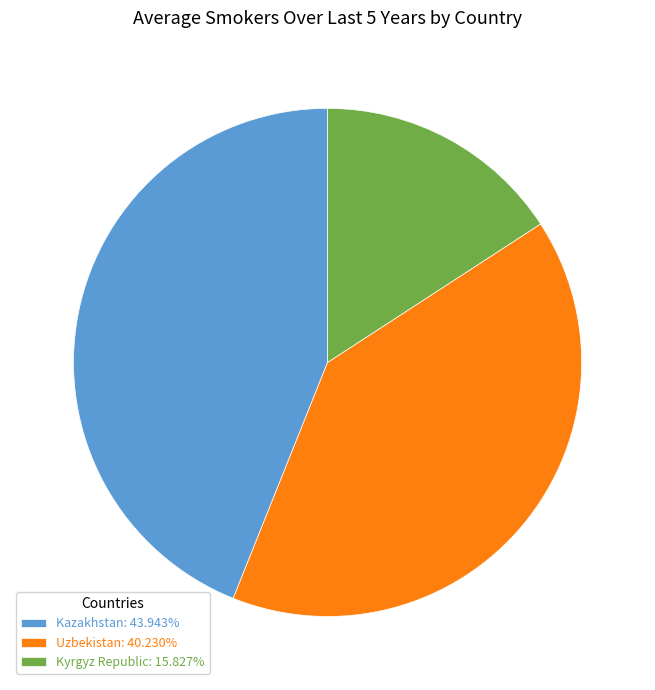

Does Kazakhstan represent more than half of the total?

No